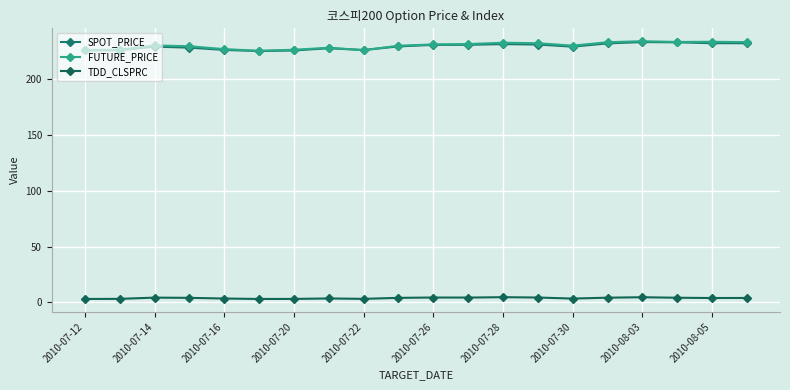

Is this an area chart (filled region under the line)?

No